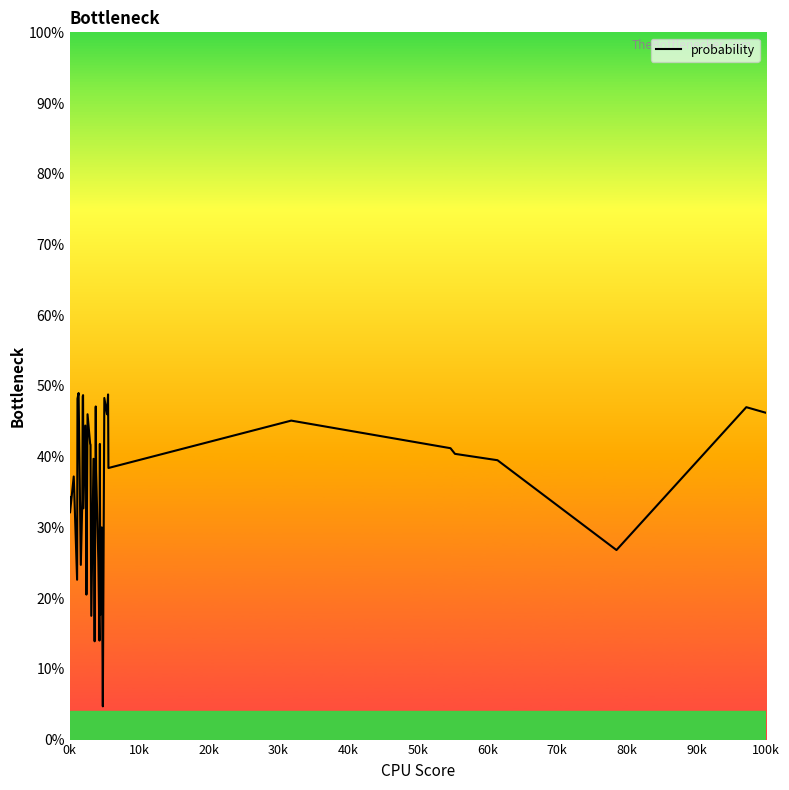

Count the values in the range 0 to 1.

40